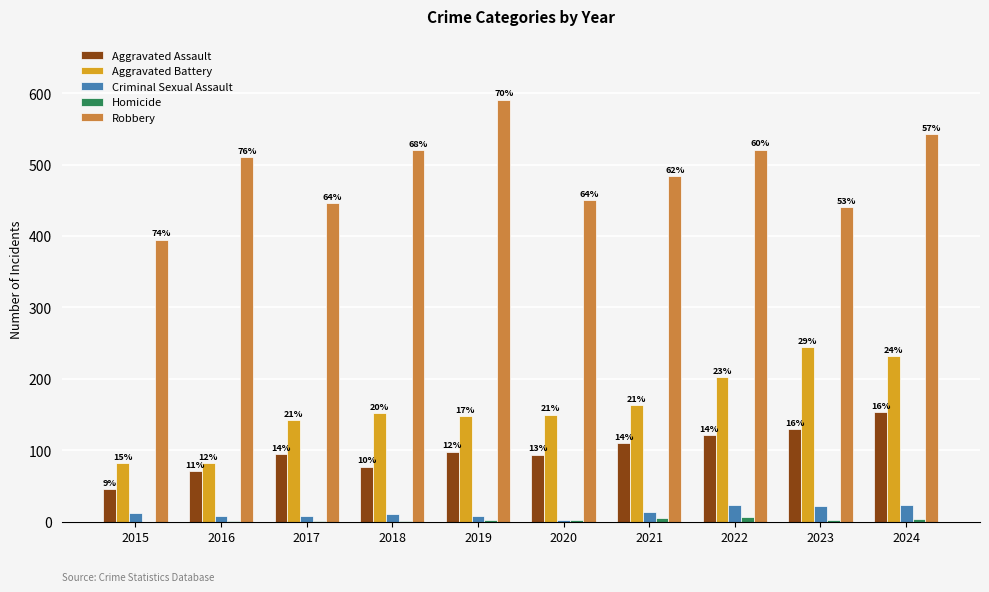

How many groups of bars are there?

10